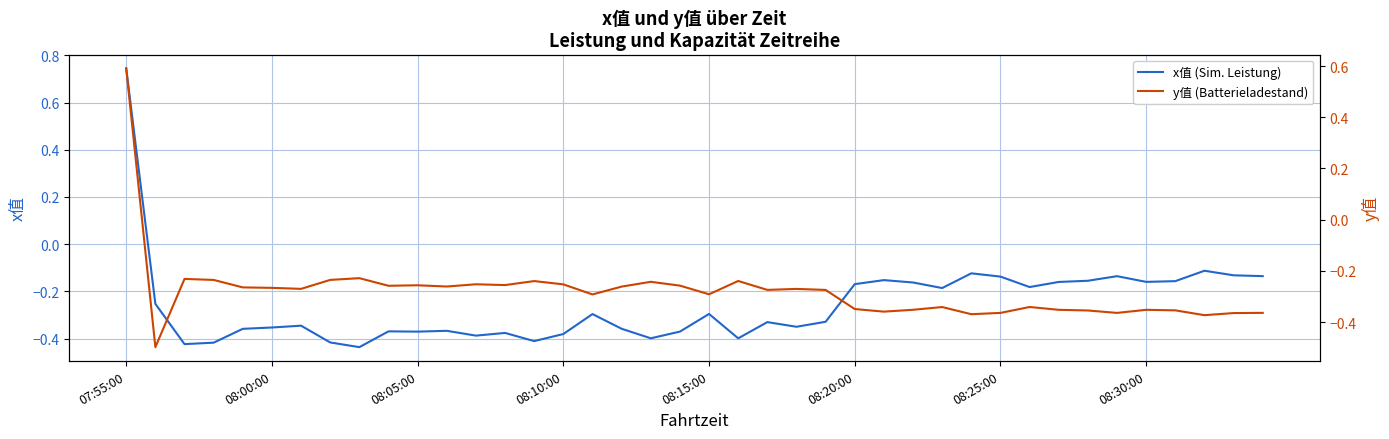

What is the approximate value of x值 (Sim. Leistung) at 8?

-0.4